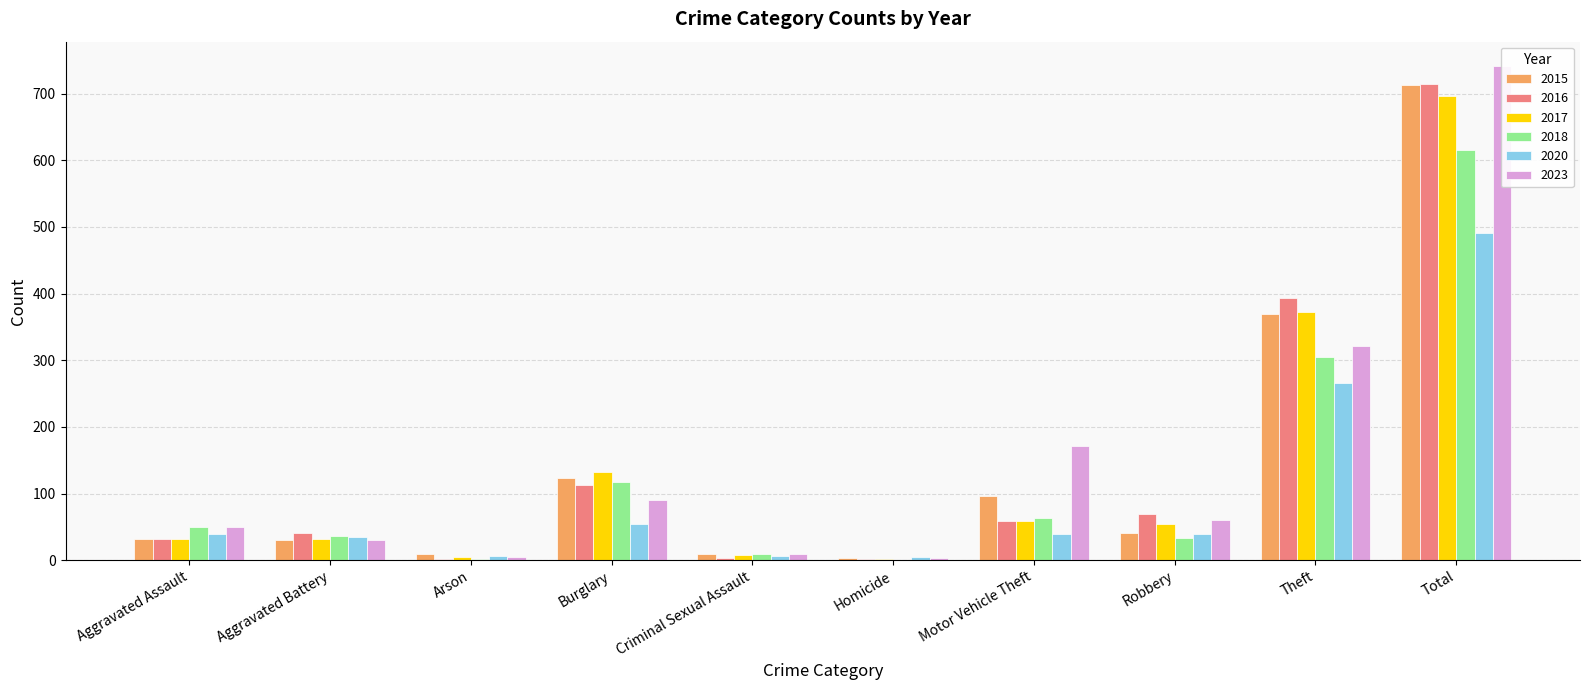

True or false: 2017 has a value of 642 at Theft.

False